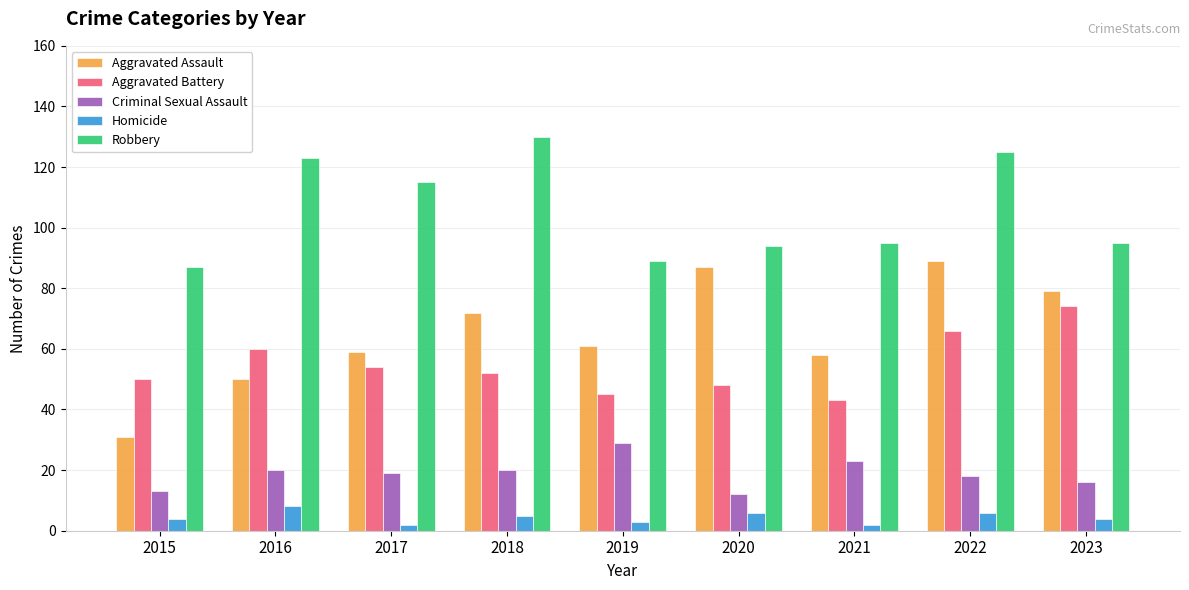

At which label does Aggravated Assault reach its peak?

2022